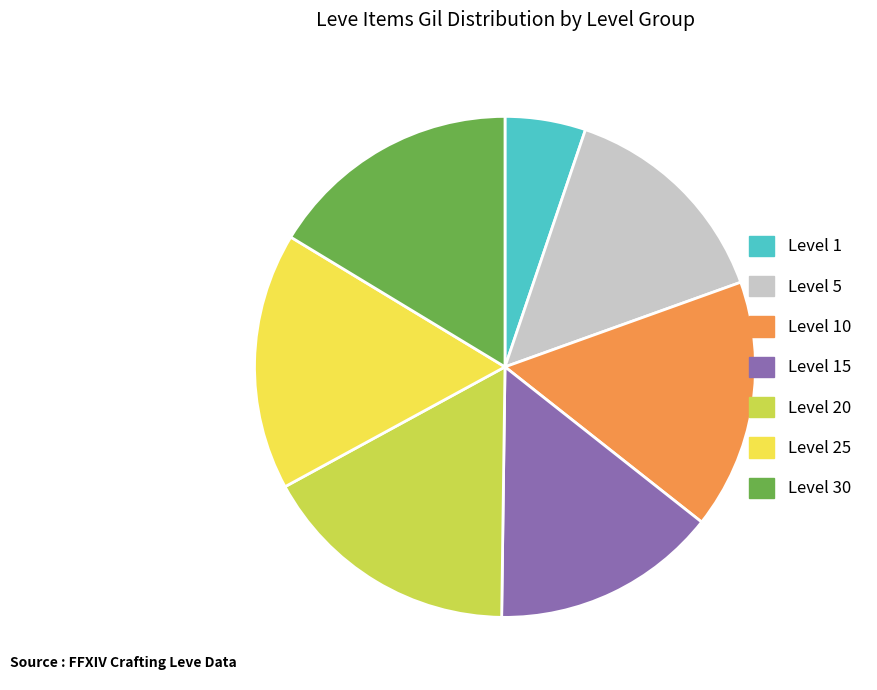

What is the ratio of the value at Level 5 to the value at Level 15?

1.0